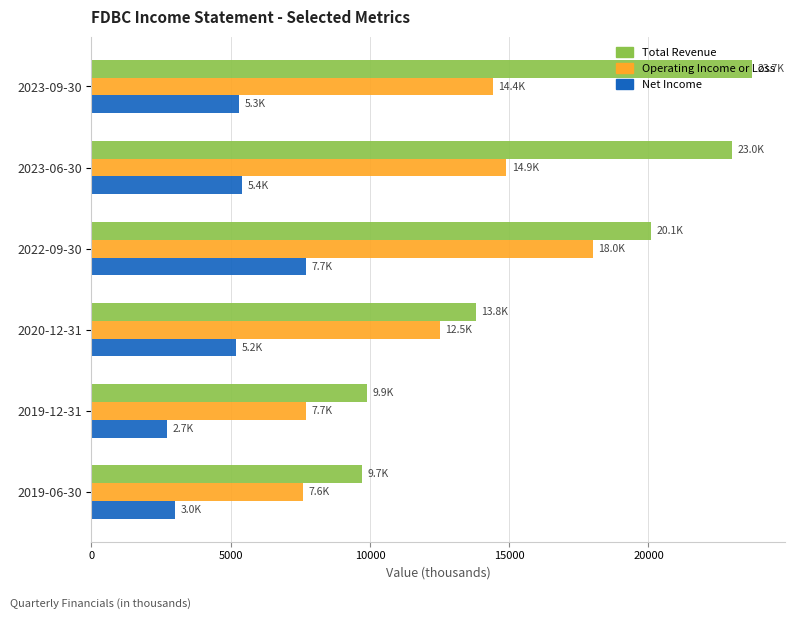

What is the minimum value shown in the chart?

2700